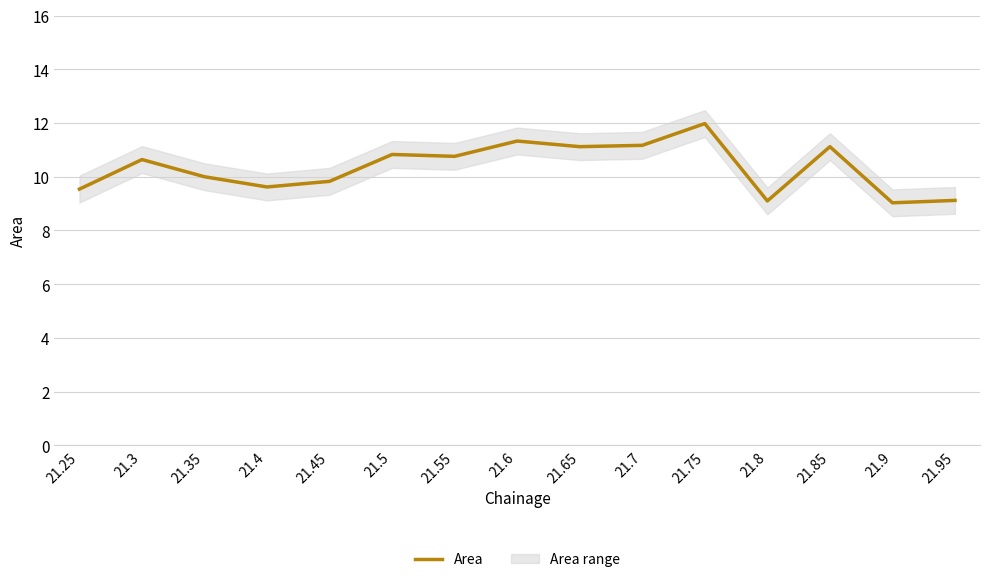

List the labels in order of value, largest first.

21.75, 21.6, 21.7, 21.65, 21.85, 21.5, 21.55, 21.3, 21.35, 21.45, 21.4, 21.25, 21.95, 21.8, 21.9